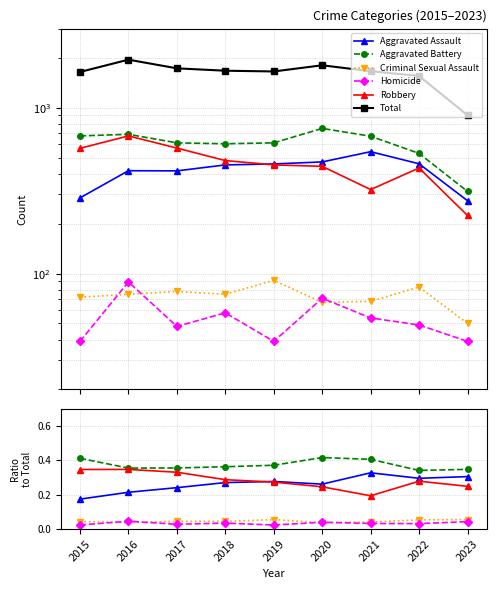

At which category is the sum across all series the highest?

2016